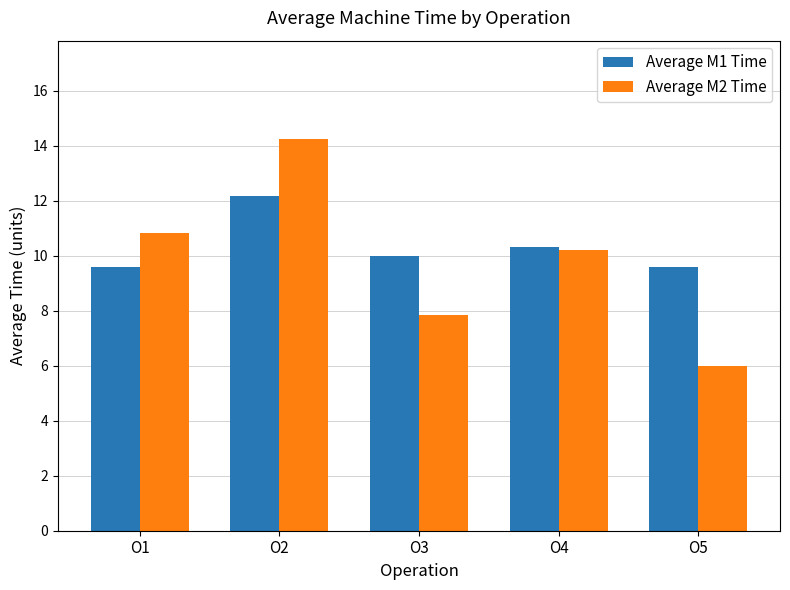

What is the difference between the maximum and minimum values in the Average M1 Time series?

2.6